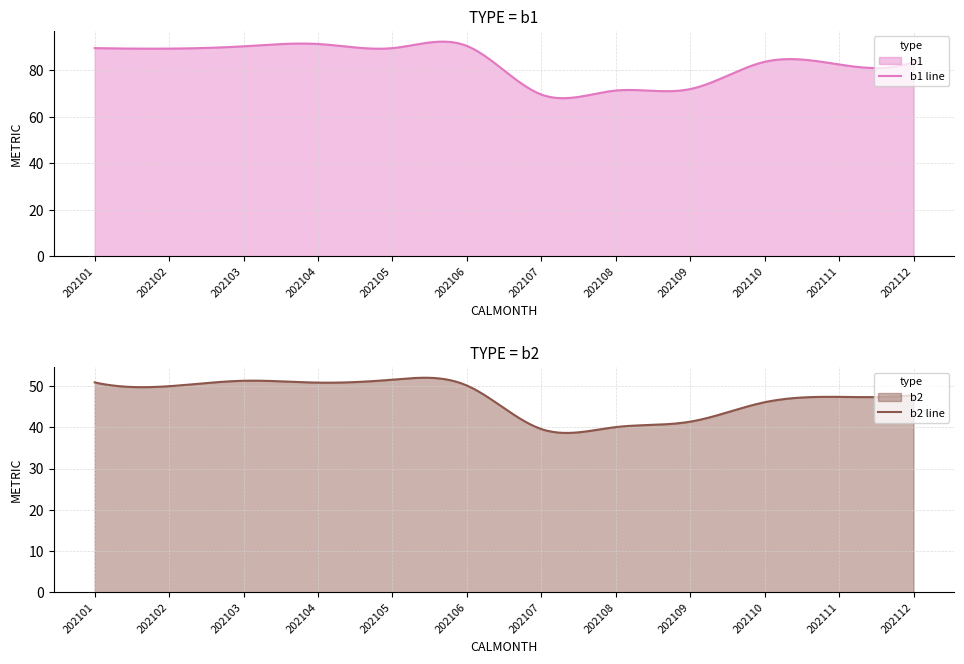

At how many categories does at least one series exceed 61?

12